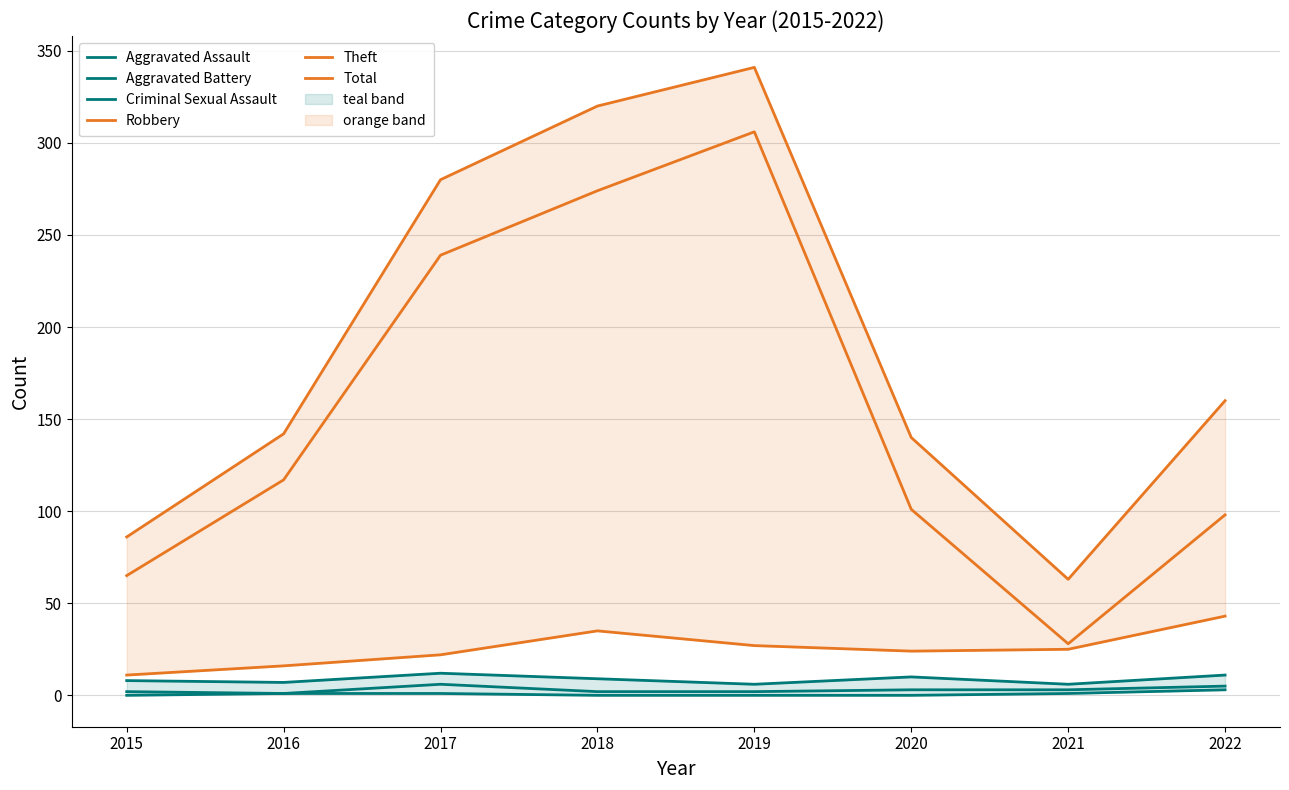

At which category is the sum across all series the highest?

2019